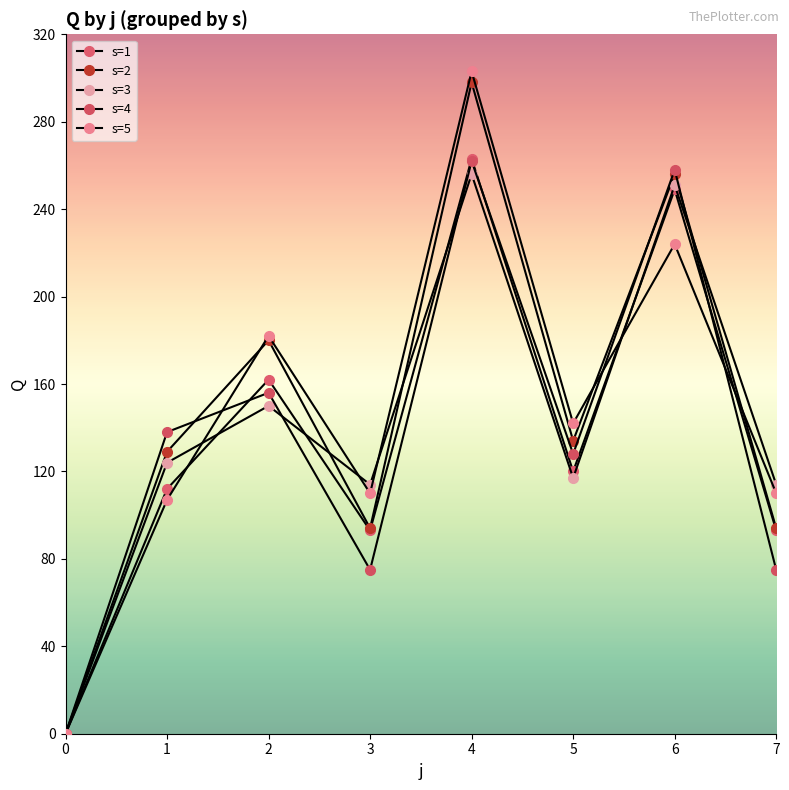

How many lines are shown in the chart?

5